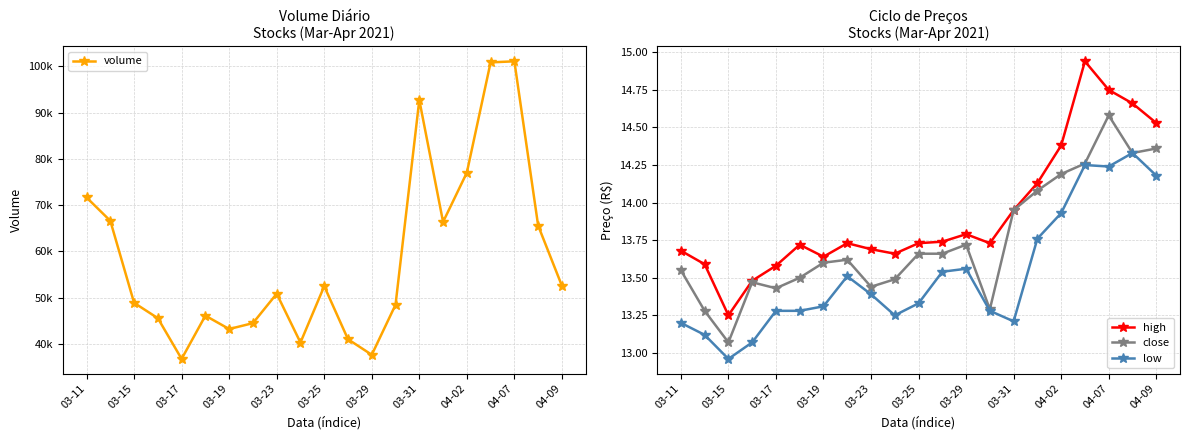

Reading left to right, extract all data points from this chart.

volume: 71662.4	66615.1	48896.2	45570.3	36771.5	46120.3	43232.0	44503.7	50861.4	40312.4	52485.9	41021.8	37663.7	48476.1	92725.2	66370.3	77028.3	100852.3	101084.7	65581.1	52576.4
high: 13.7	13.6	13.2	13.5	13.6	13.7	13.6	13.7	13.7	13.7	13.7	13.7	13.8	13.7	13.9	14.1	14.4	14.9	14.8	14.7	14.5
close: 13.6	13.3	13.1	13.5	13.4	13.5	13.6	13.6	13.4	13.5	13.7	13.7	13.7	13.3	13.9	14.1	14.2	14.3	14.6	14.3	14.4
low: 13.2	13.1	13.0	13.1	13.3	13.3	13.3	13.5	13.4	13.2	13.3	13.5	13.6	13.3	13.2	13.8	13.9	14.2	14.2	14.3	14.2